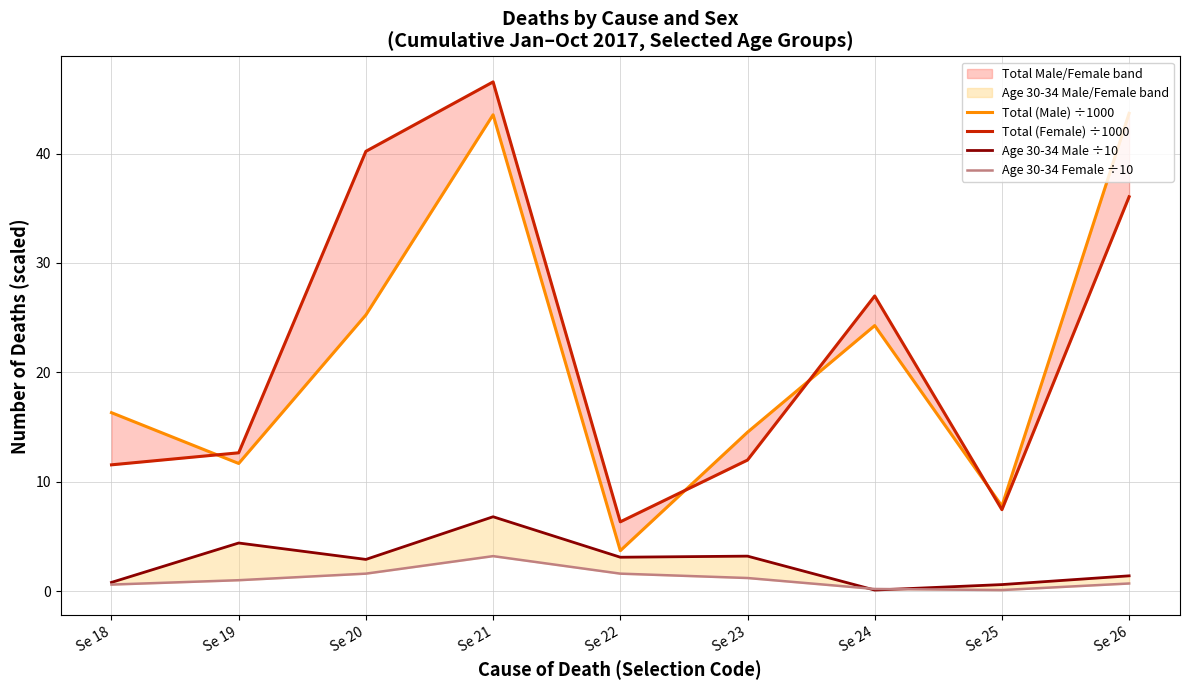

What is the sum of the Age 30-34 Male ÷10 values at Se 19 and Se 26?

5.8